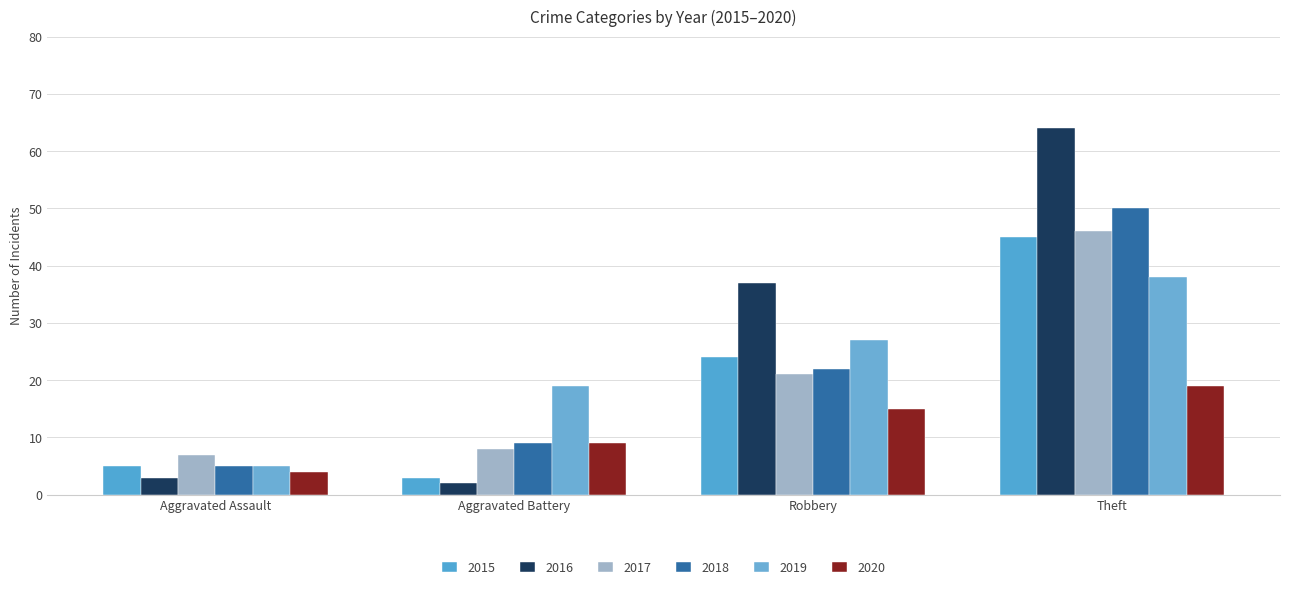

What is the sum of all 2017 values?

82